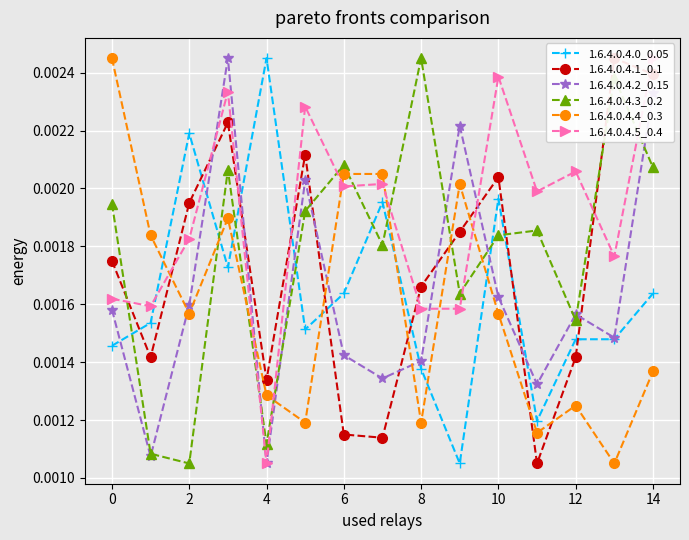

What are all the series names shown in the legend?

1.6.4.0.4.0_0.05, 1.6.4.0.4.1_0.1, 1.6.4.0.4.2_0.15, 1.6.4.0.4.3_0.2, 1.6.4.0.4.4_0.3, 1.6.4.0.4.5_0.4